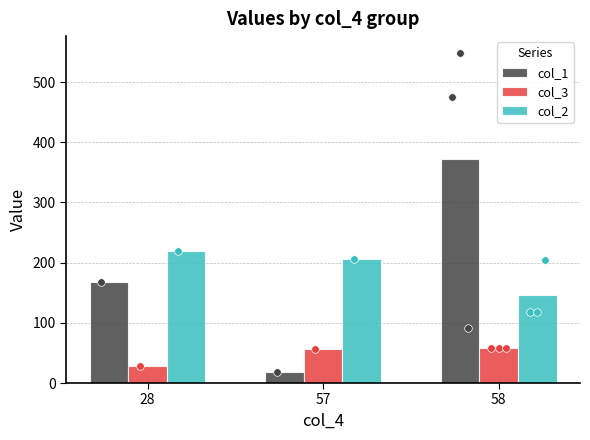

Which series has the largest total across all categories?

col_2